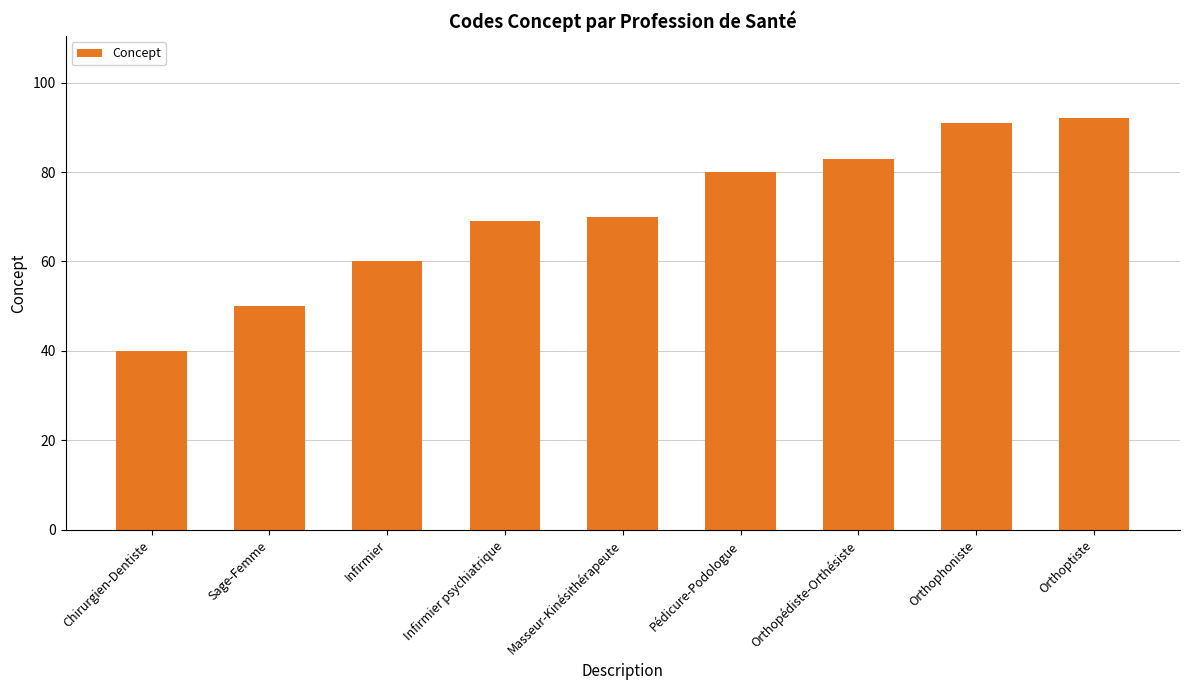

Approximately how many times larger is the value at Orthophoniste compared to Chirurgien-Dentiste?

2.3